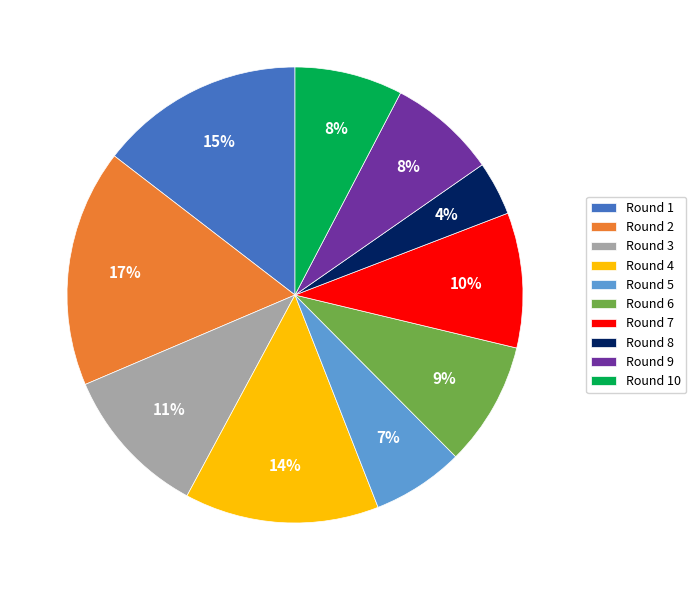

Is it true that Round 6 is 2% of the pie?

False